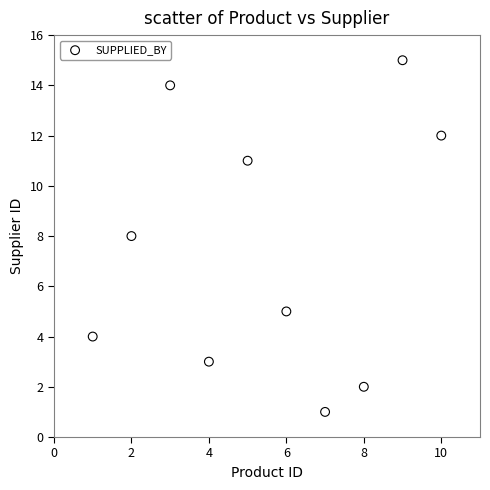

What is the average X value?

6